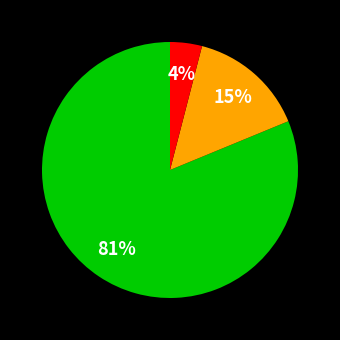

To the nearest percent, what is the difference between the largest and smallest slice percentages?

77%